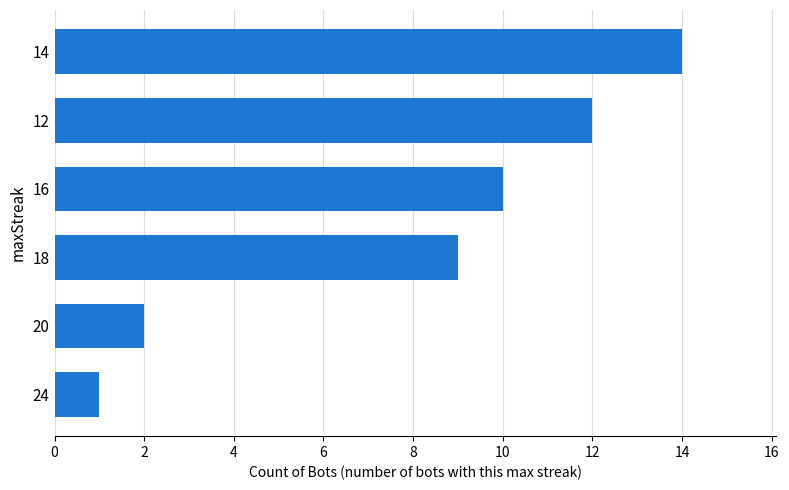

What is the label of the 5th bar from the top?

20